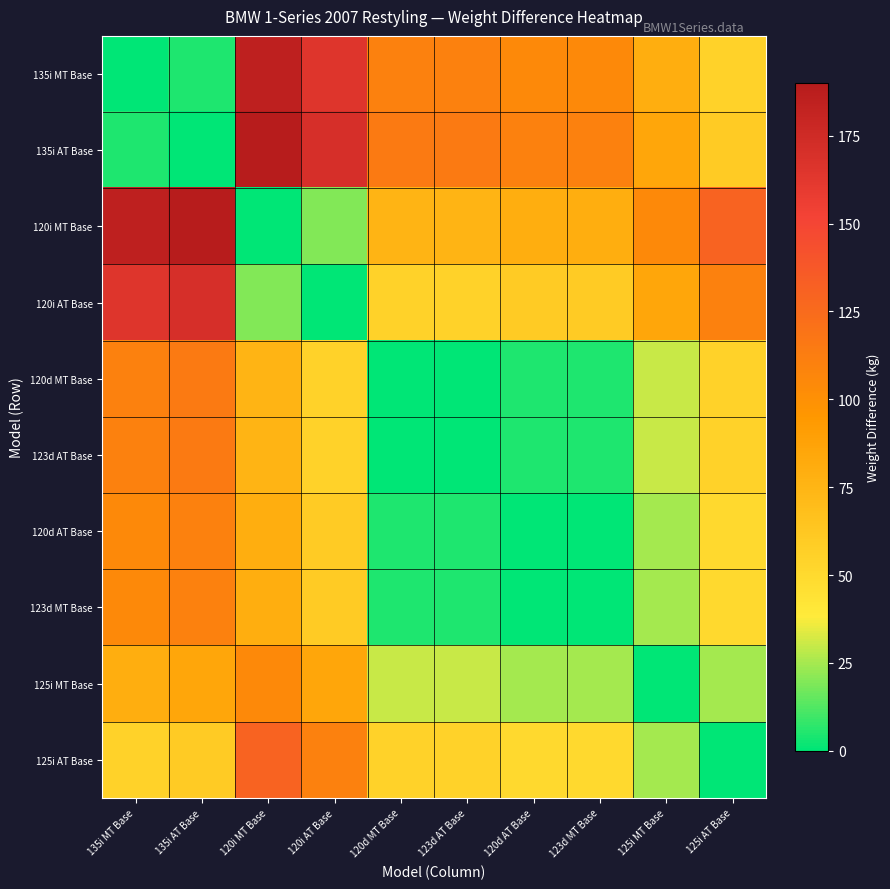

Between 120d MT Base and 135i MT Base, which is larger?

120d MT Base